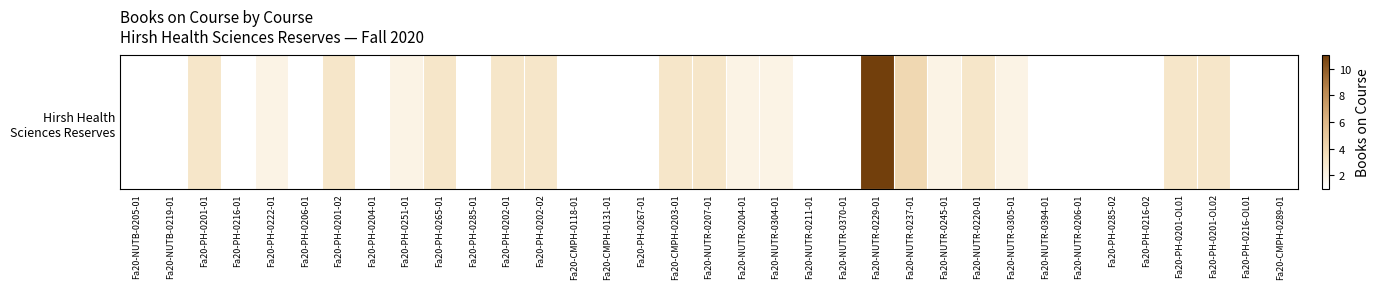

Reading right to left, extract all data points from this chart.

1	1	3	3	1	1	1	1	2	3	2	4	11	1	1	2	2	3	3	1	1	1	3	3	1	3	2	1	3	1	2	1	3	1	1